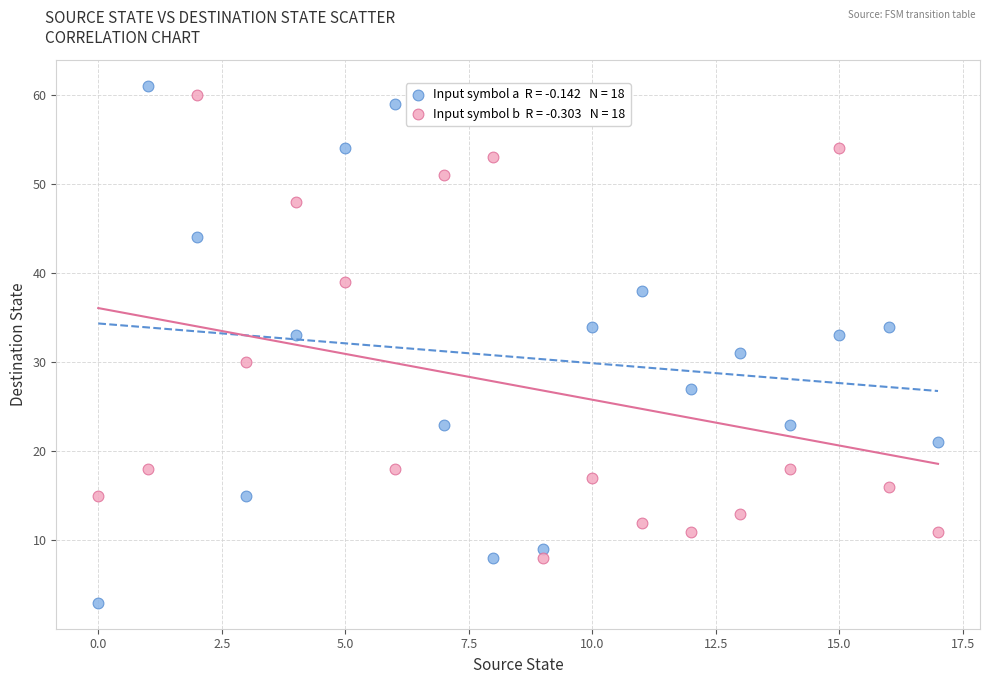

Across all data points, what is the range of Y values (max minus min)?

58